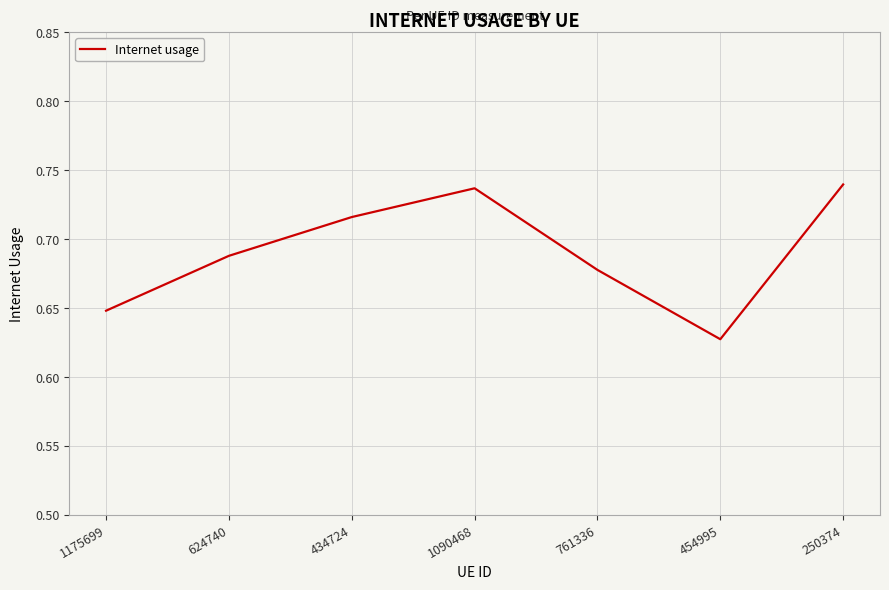

True or false: the data has more than 1 interior local peaks.

False